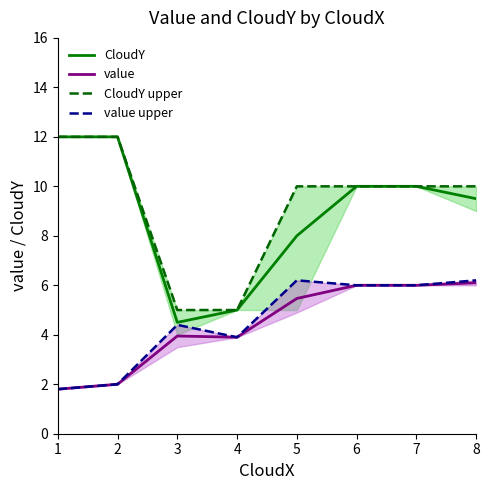

At which category is the sum across all series the highest?

6